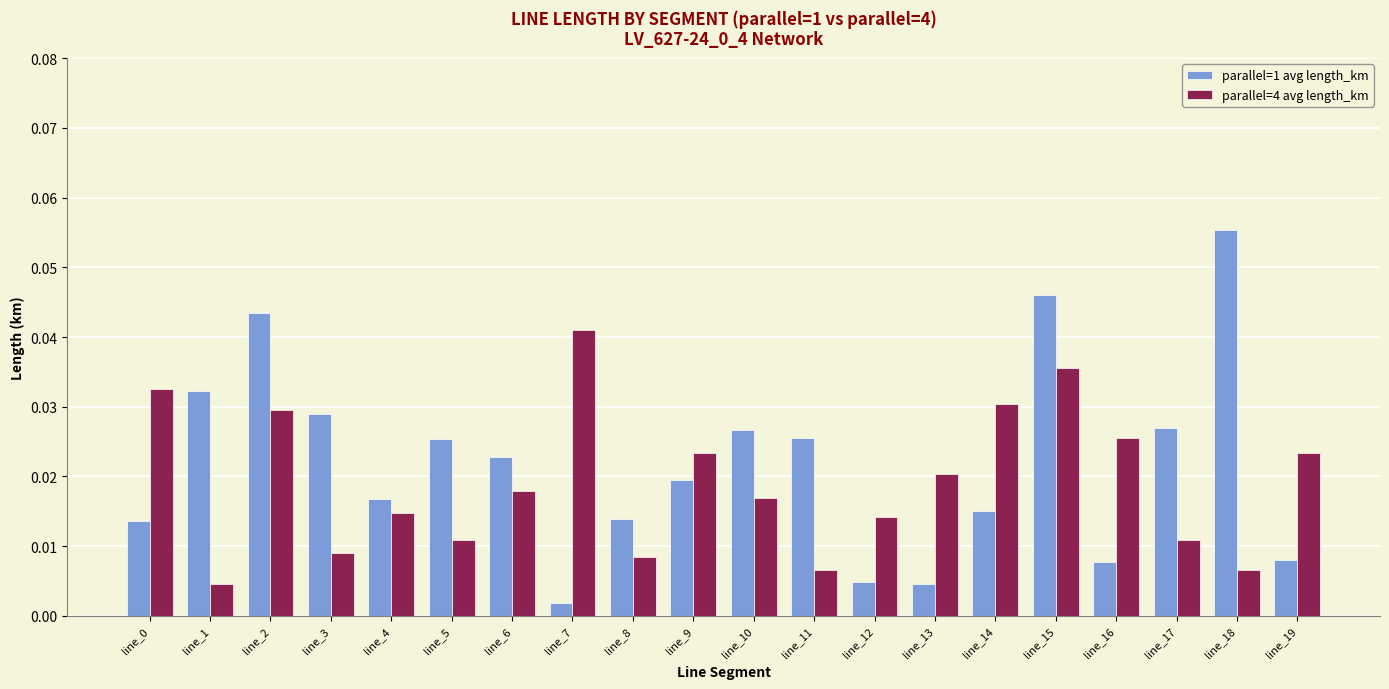

At which label does parallel=1 avg length_km reach its minimum?

line_7